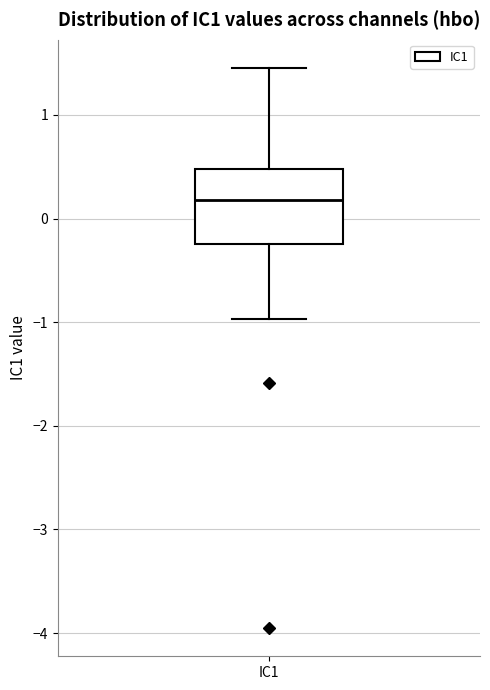

Where does the lower whisker of the box for IC1 end on the y-axis? The values are not printed on the chart, so give them approximately, as read against the axis.

-1.0